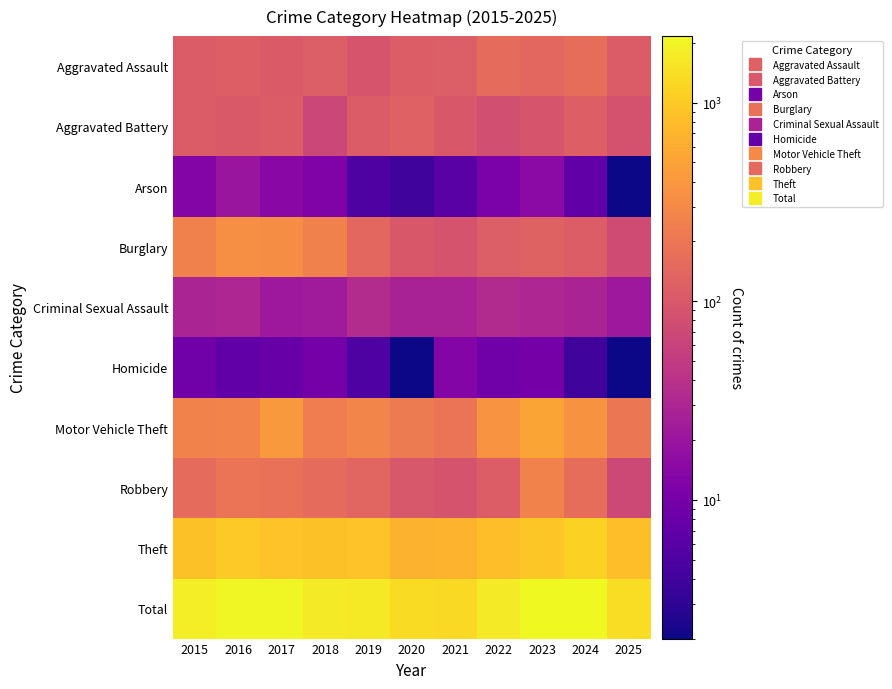

Which has a higher value, 2015 or 2019?

2015